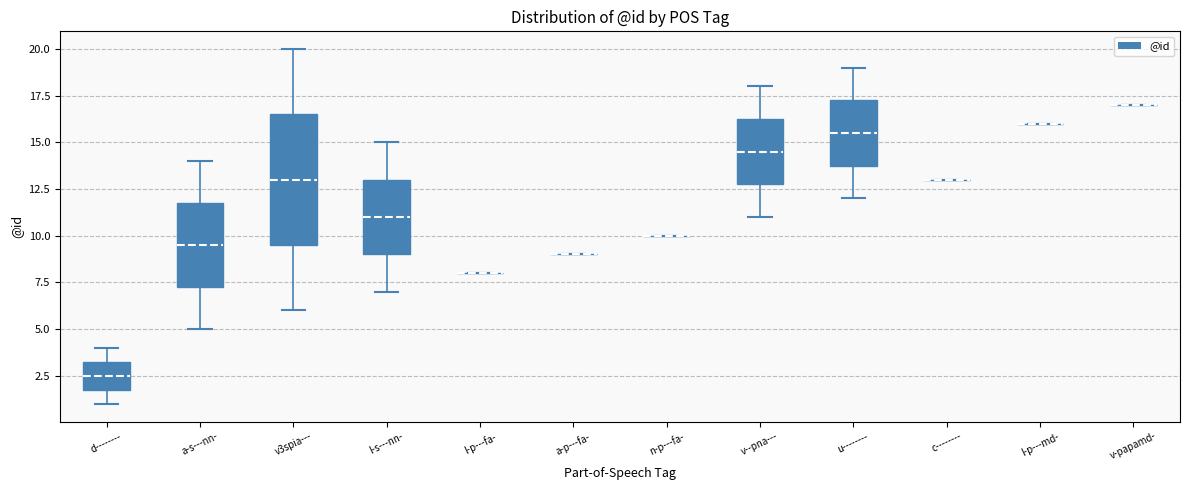

Reading left to right, transcribe this box plot: for each box, give where its median line is, the range the box spans, and where its two whiskers end, as read against the y-axis. The values are not printed on the chart, so give them approximately, as read against the axis.

d--------: median 2.5, box 2.0 to 3.5, whiskers 1.0 to 4.0
a-s---nn-: median 9.5, box 7.5 to 12.0, whiskers 5.0 to 14.0
v3spia---: median 13.0, box 9.5 to 16.5, whiskers 6.0 to 20.0
l-s---nn-: median 11.0, box 9.0 to 13.0, whiskers 7.0 to 15.0
l-p---fa-: box collapsed to a line at 8.0, whiskers 8.0 to 8.0
a-p---fa-: box collapsed to a line at 9.0, whiskers 9.0 to 9.0
n-p---fa-: box collapsed to a line at 10.0, whiskers 10.0 to 10.0
v--pna---: median 14.5, box 13.0 to 16.5, whiskers 11.0 to 18.0
u--------: median 15.5, box 14.0 to 17.5, whiskers 12.0 to 19.0
c--------: box collapsed to a line at 13.0, whiskers 13.0 to 13.0
l-p---md-: box collapsed to a line at 16.0, whiskers 16.0 to 16.0
v-papamd-: box collapsed to a line at 17.0, whiskers 17.0 to 17.0